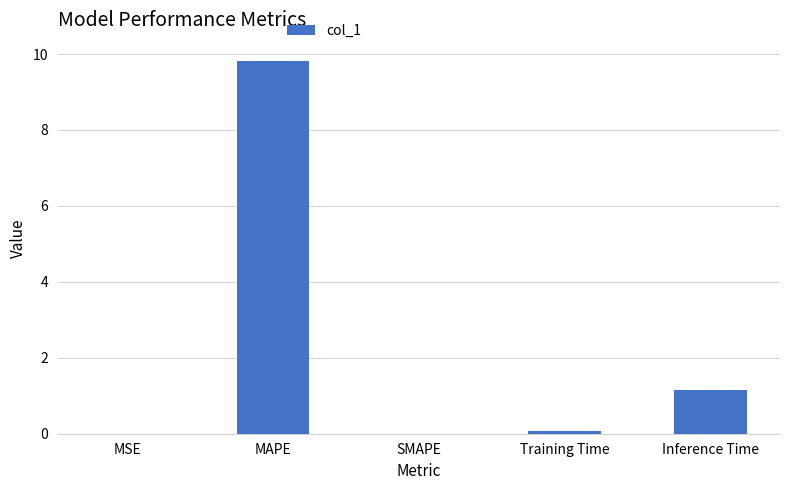

Which category has the highest value across all series?

MAPE